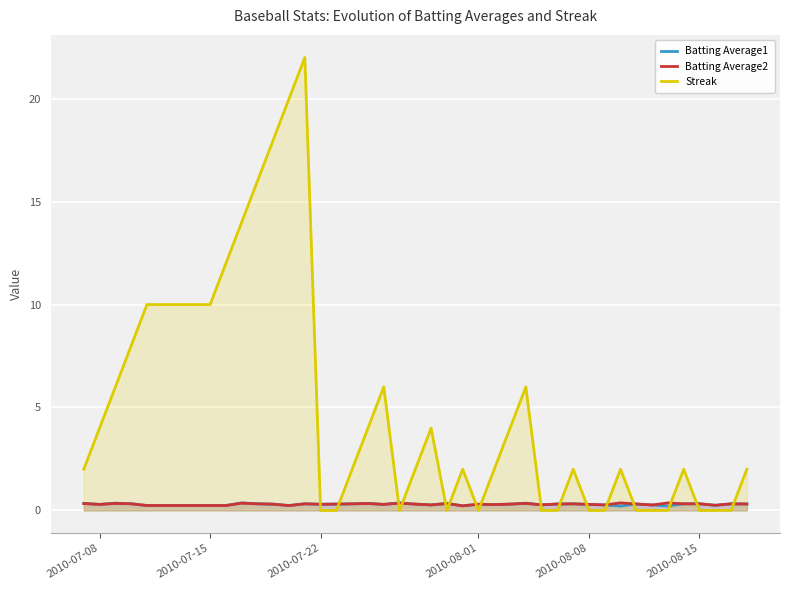

Which series has the largest range (max minus min)?

Streak